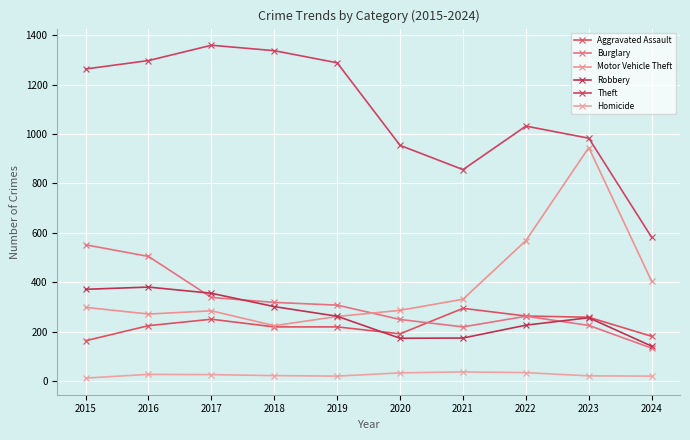

What are all the series names shown in the legend?

Aggravated Assault, Burglary, Motor Vehicle Theft, Robbery, Theft, Homicide